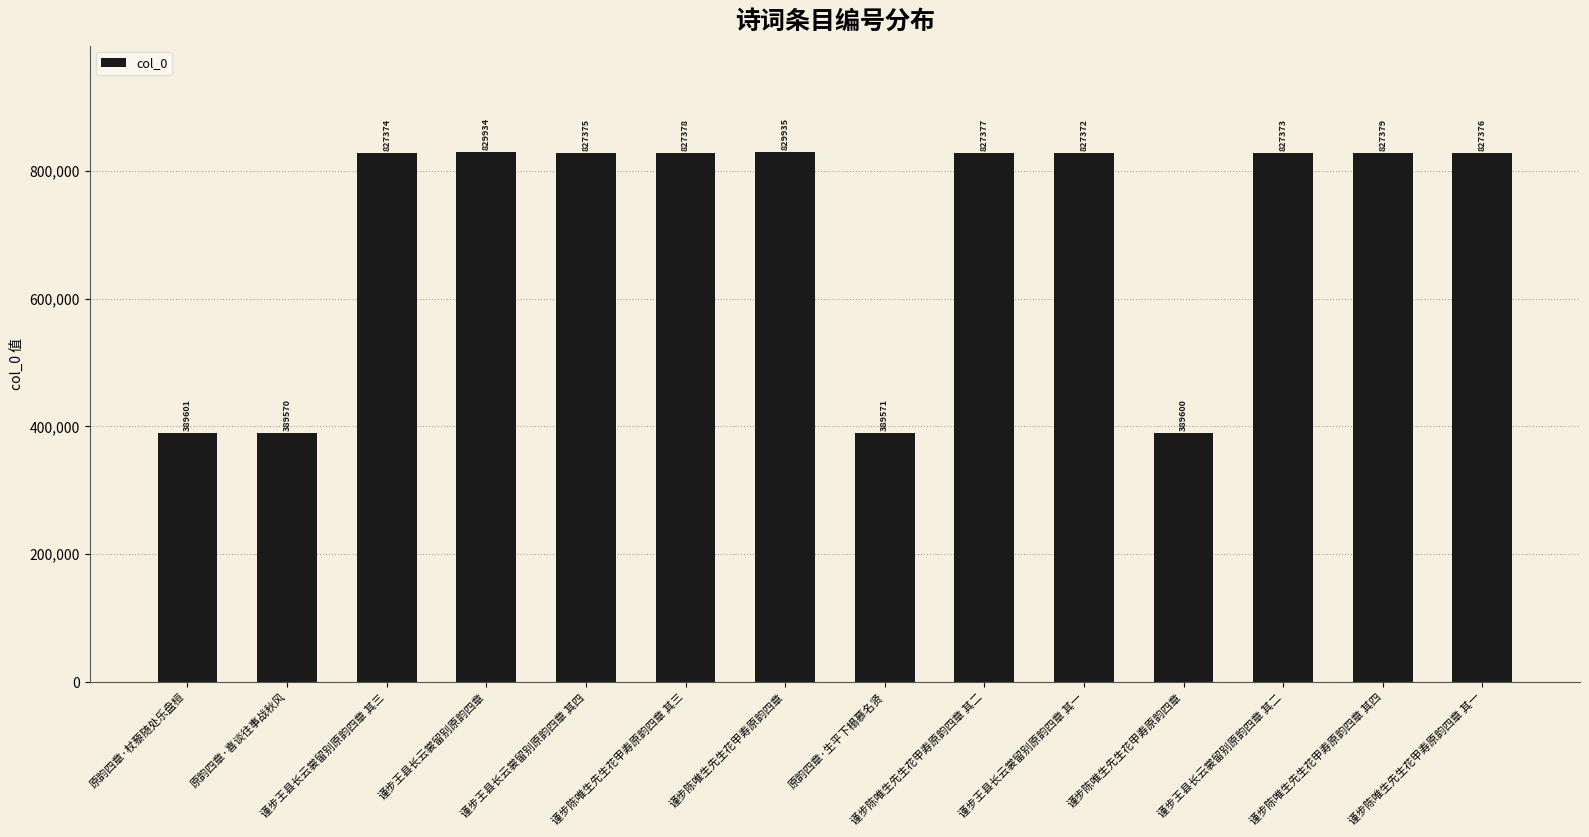

Reading left to right, extract all data points from this chart.

389601	389570	827374	829934	827375	827378	829935	389571	827377	827372	389600	827373	827379	827376